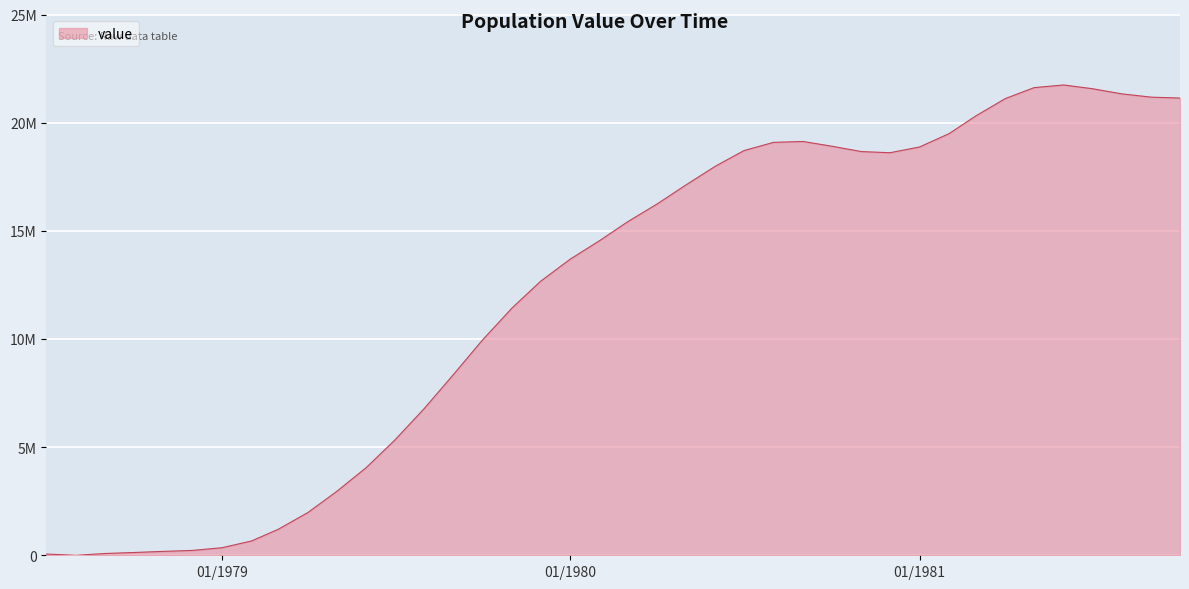

What is the label of the 39th point from the left?

1981-09-01